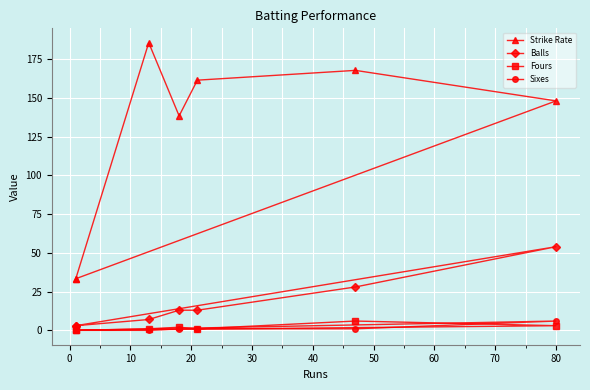

What position from the left is 20?

4